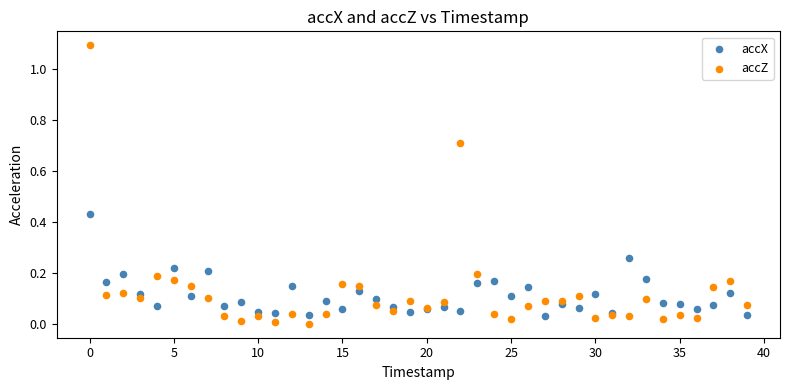

What are all the series names shown in the legend?

accX, accZ